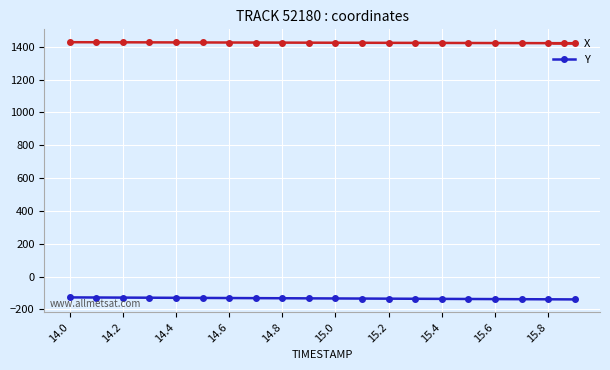

True or false: Y and X cross at least once.

False